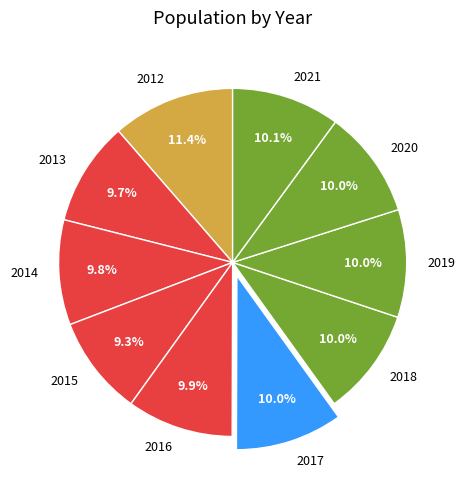

Do 2019 and 2013 together represent more than half of the pie?

No